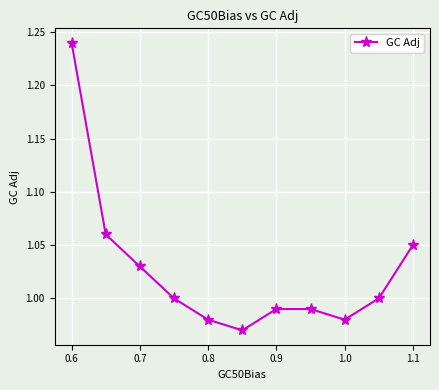

How many interior local valleys (lower than both neighbors) does the data have?

2